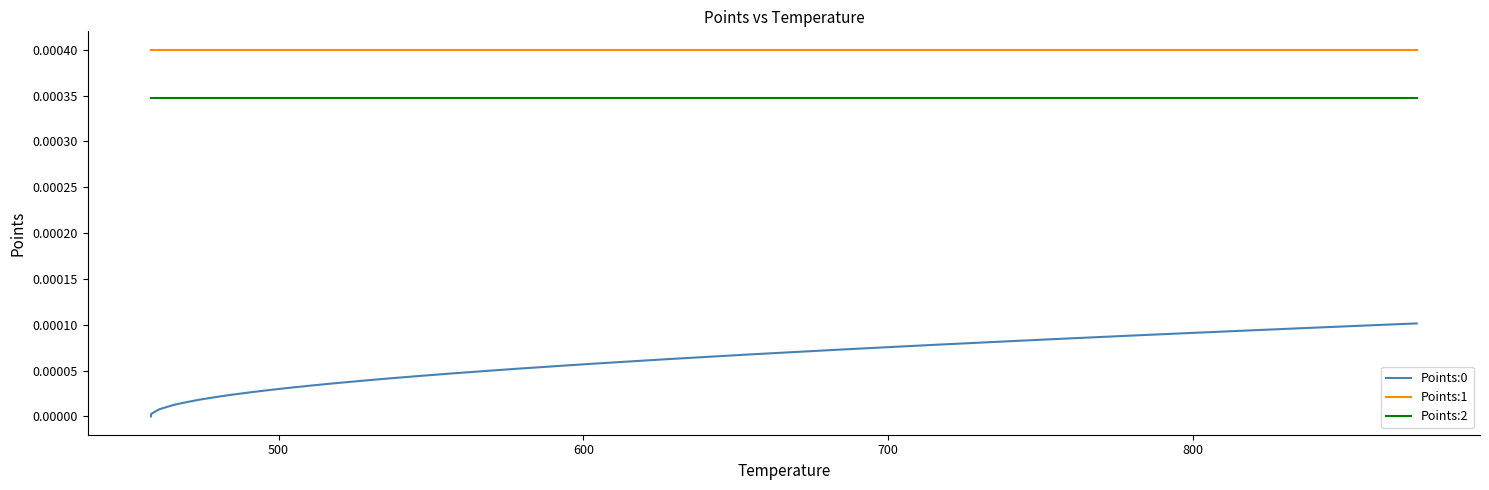

True or false: Points:2 and Points:0 intersect in this chart.

False